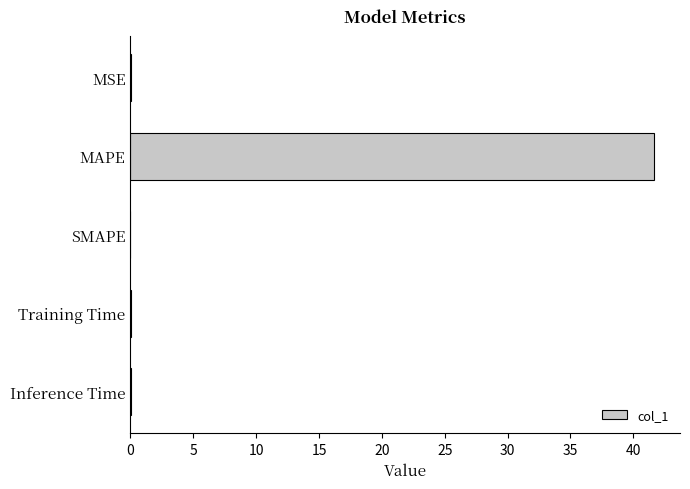

Which label corresponds to the largest value in the chart?

MAPE